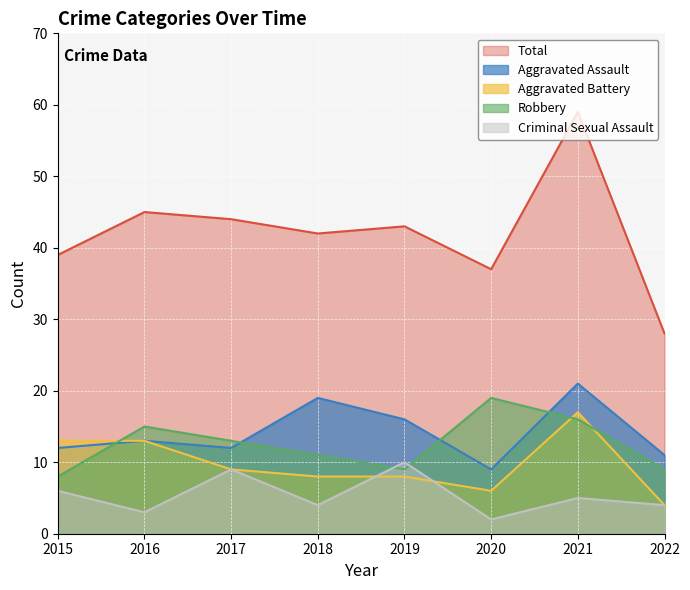

The Criminal Sexual Assault series shows 3 at 2016. True or false?

True